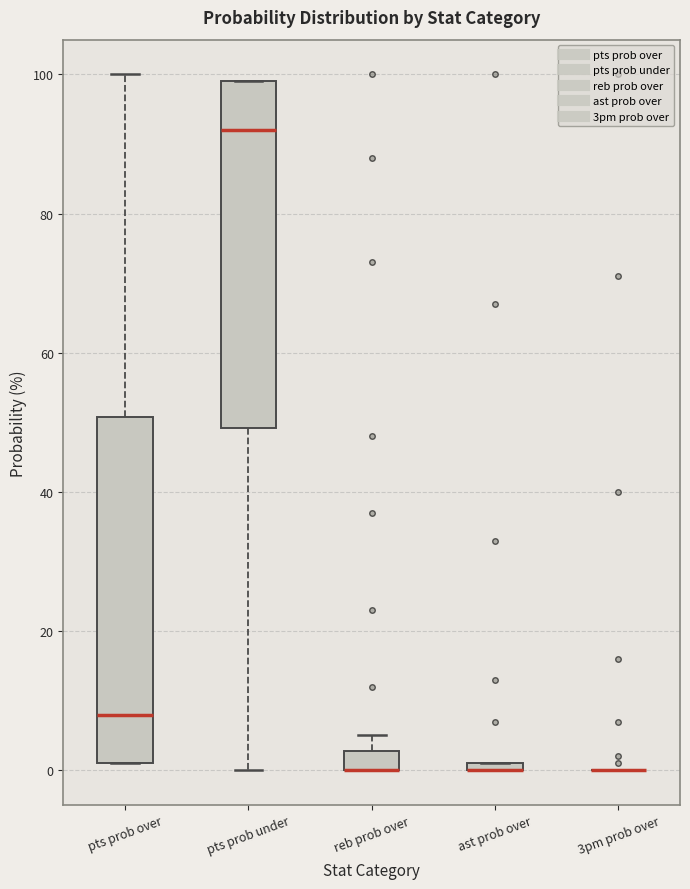

Where is the lower edge of the box for pts prob under on the y-axis? The values are not printed on the chart, so give them approximately, as read against the axis.

50